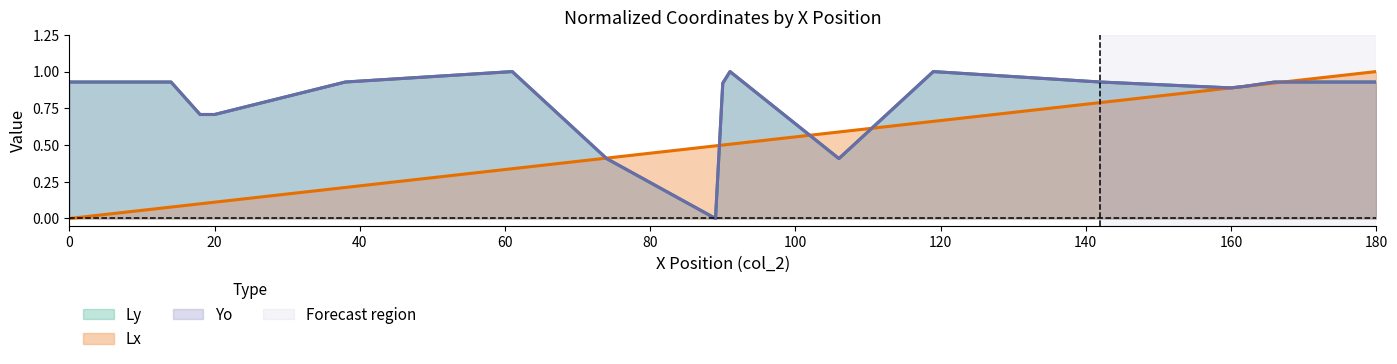

The Ly series shows 0.9 at 38. True or false?

True